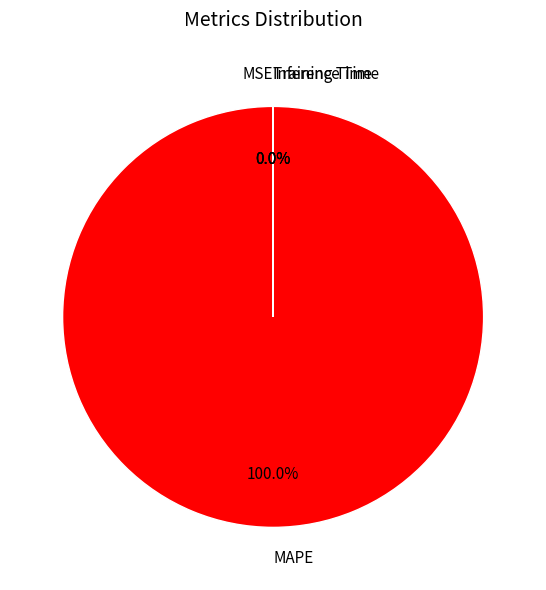

What is the largest slice in the pie chart?

MAPE